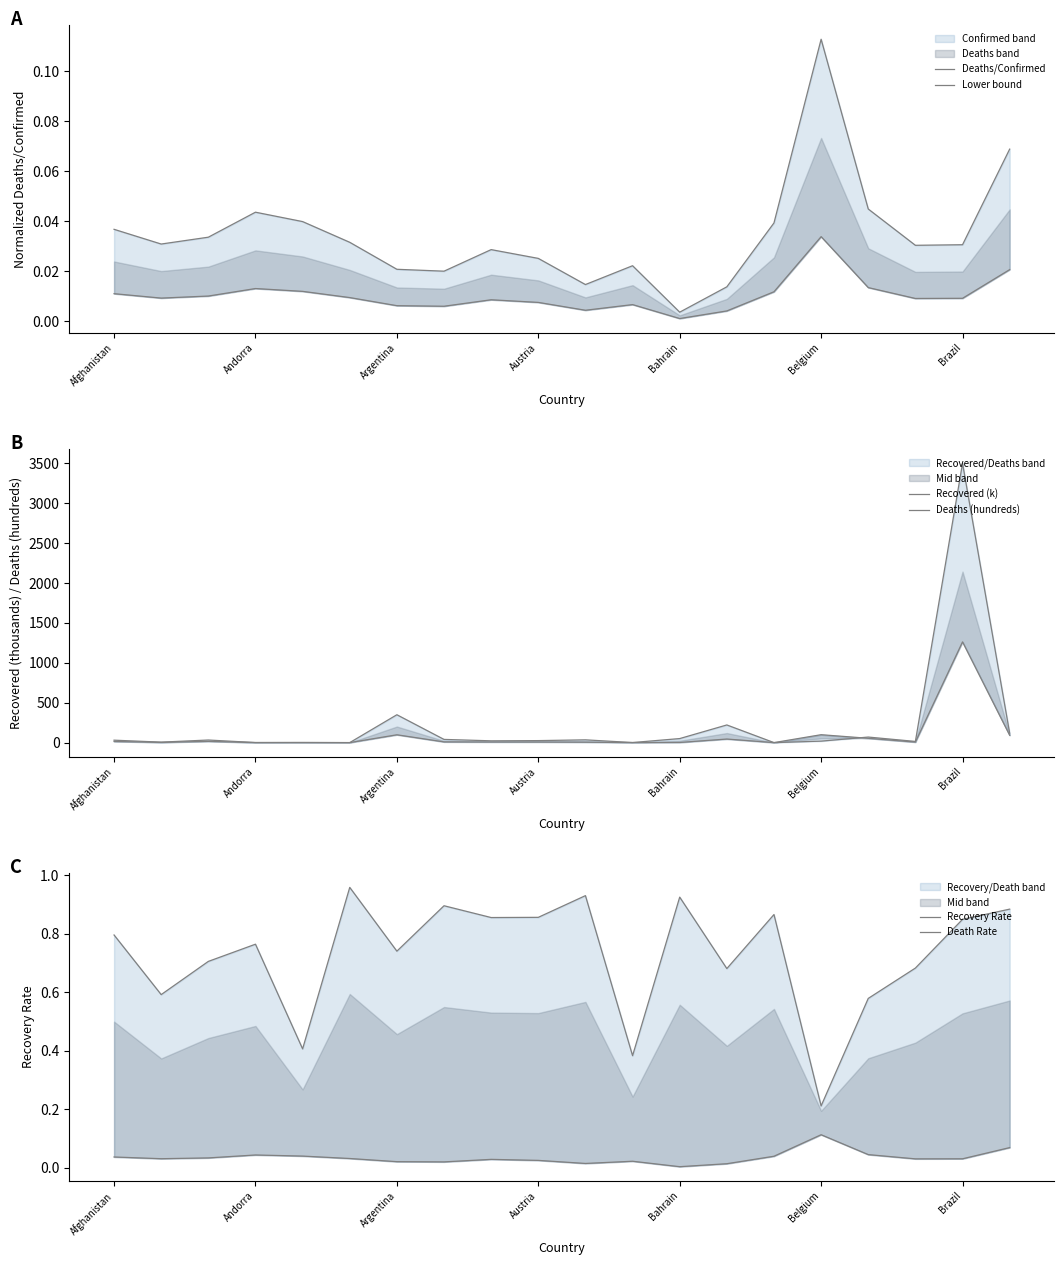

Which has a higher value, 7 or Andorra?

Andorra